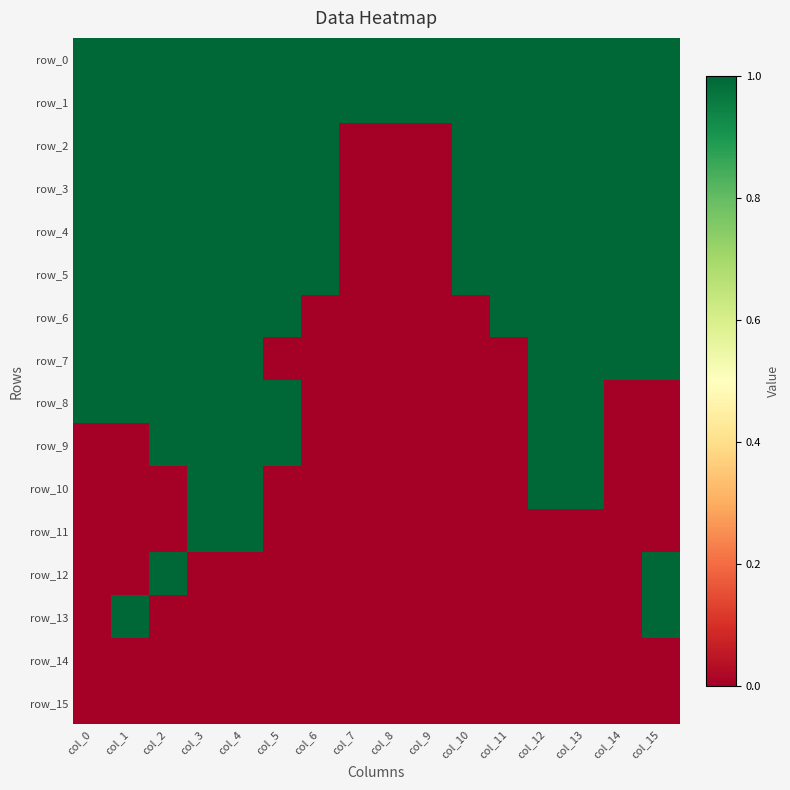

The value of row_1 at col_12 is 1. True or false?

True